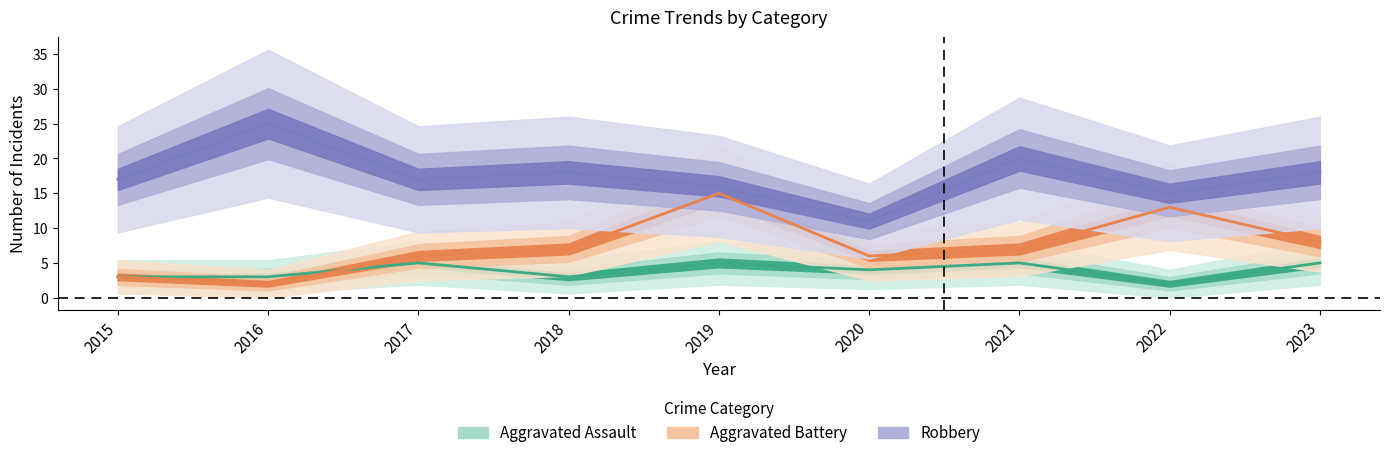

What value does the Aggravated Assault series have at 2021?

5